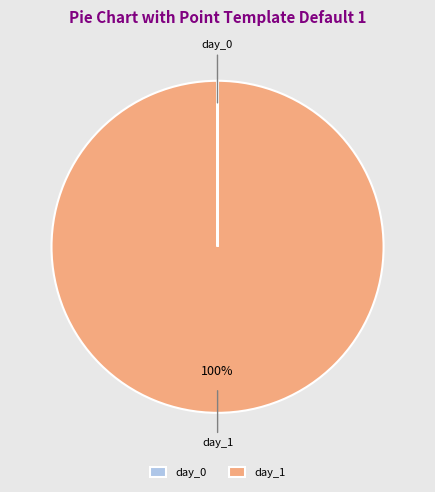

Is it true that day_1 is 100% of the pie?

True